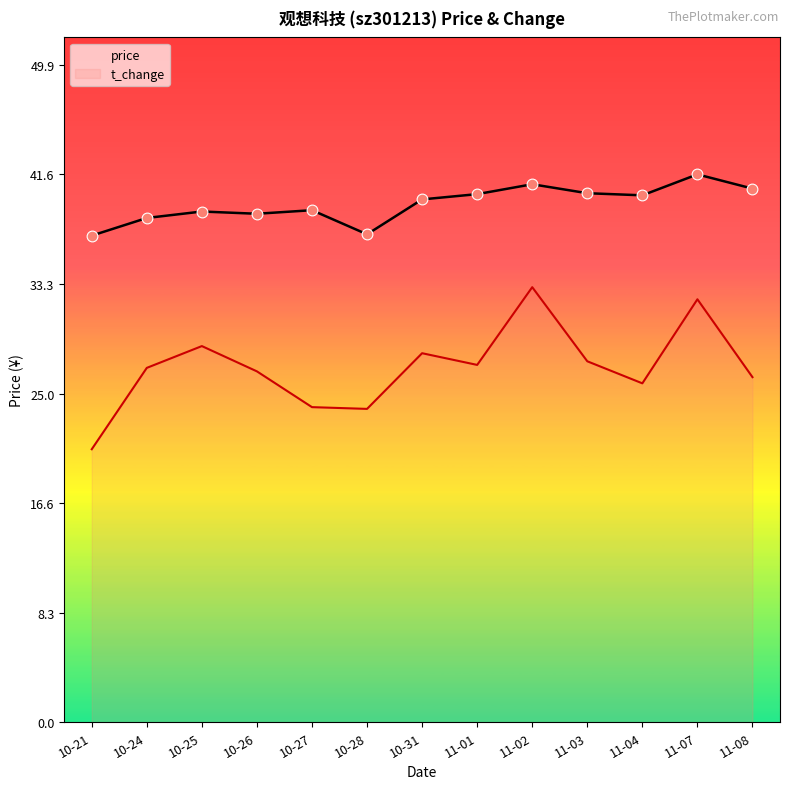

At which category is the sum across all series the highest?

11-02